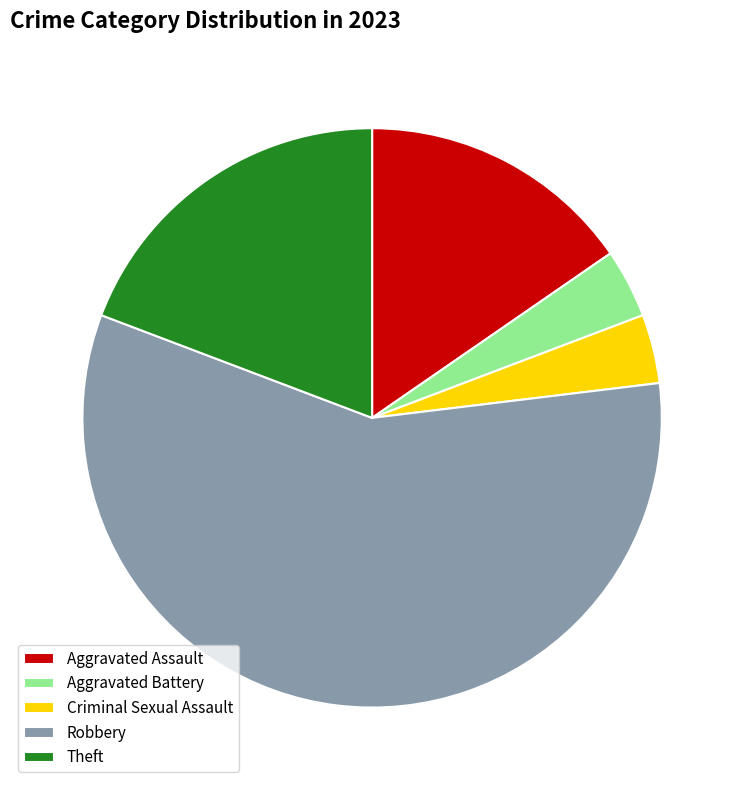

What is the largest slice in the pie chart?

Robbery